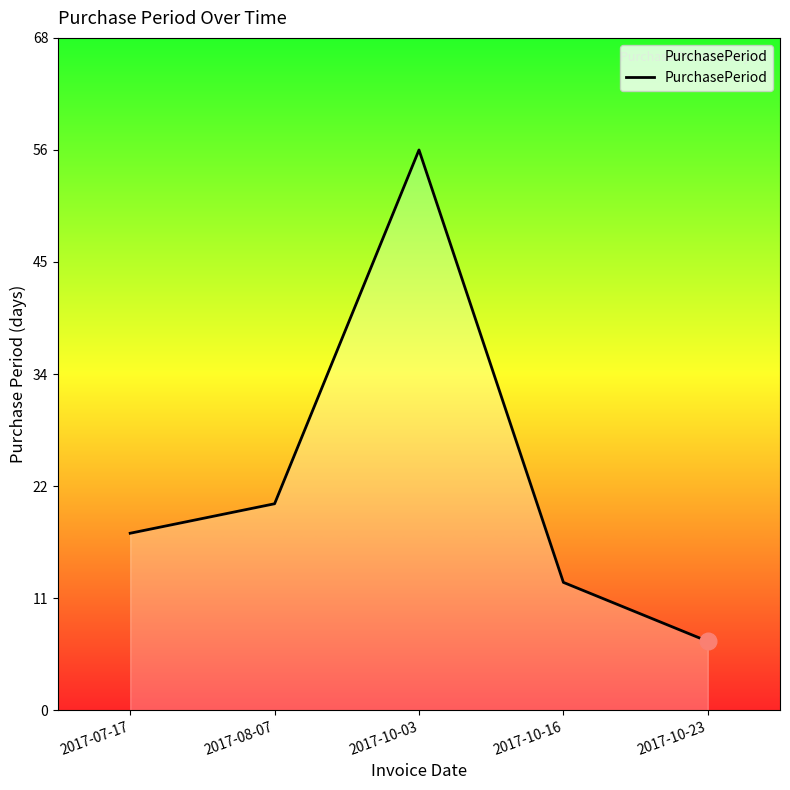

The value at 2017-10-16 is 13. True or false?

True